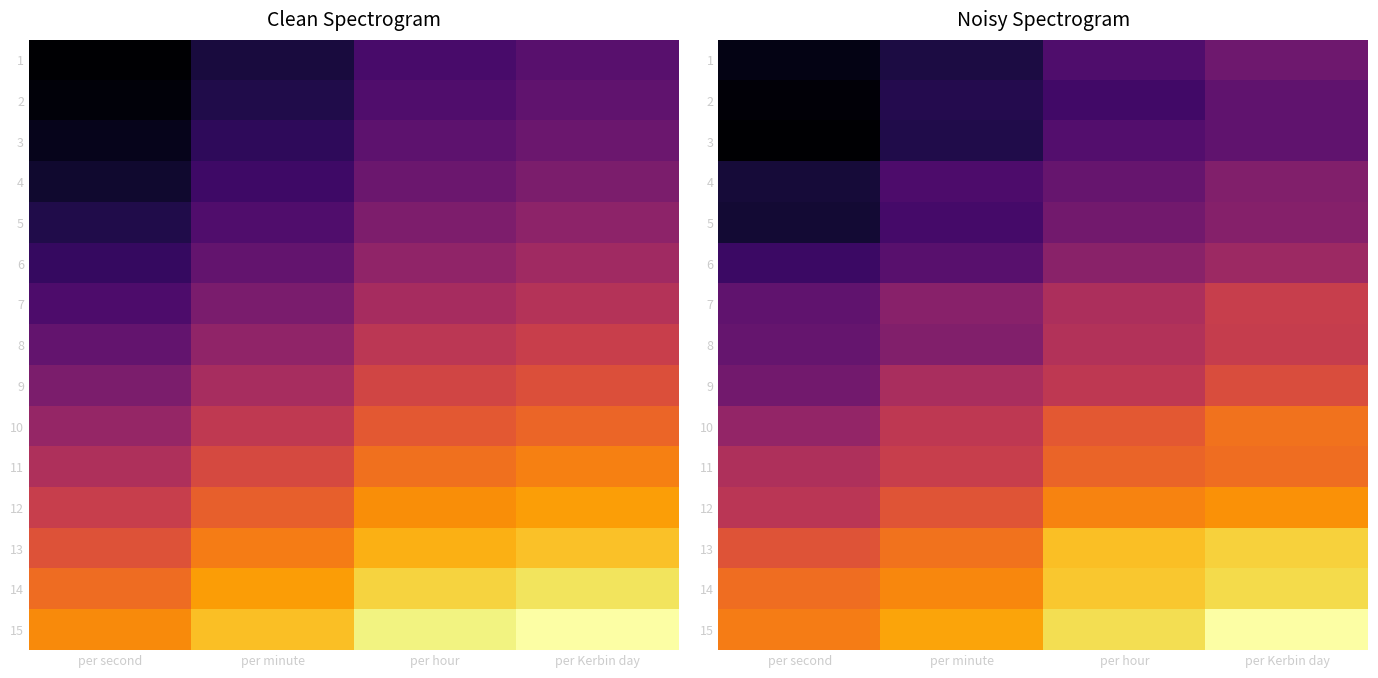

At which label does row_4 first exceed 1?

per hour